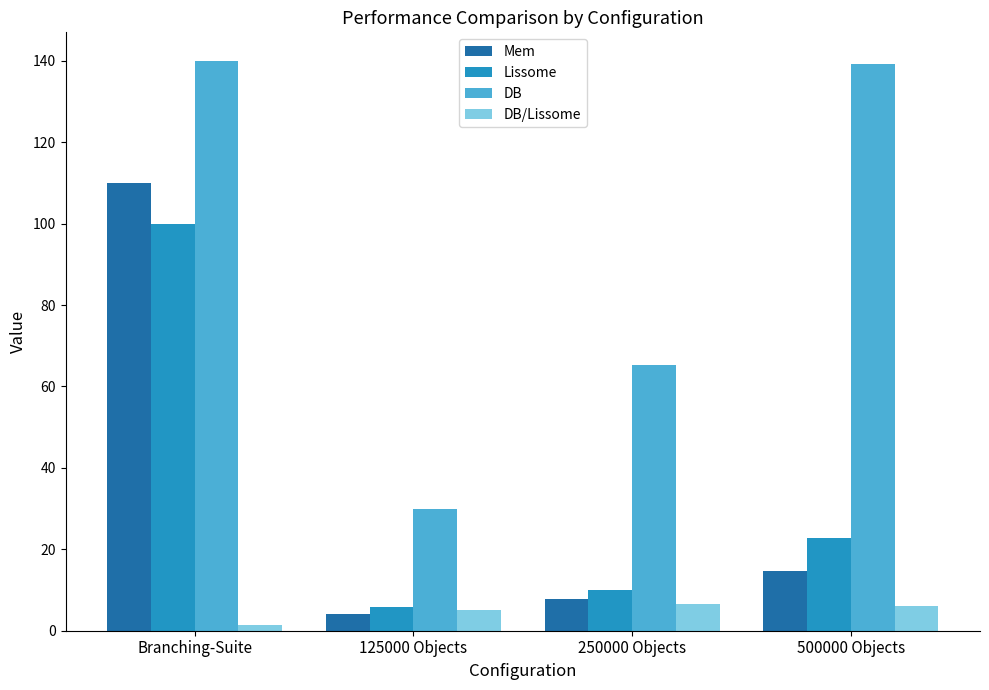

At which category is the sum across all series the highest?

Branching-Suite